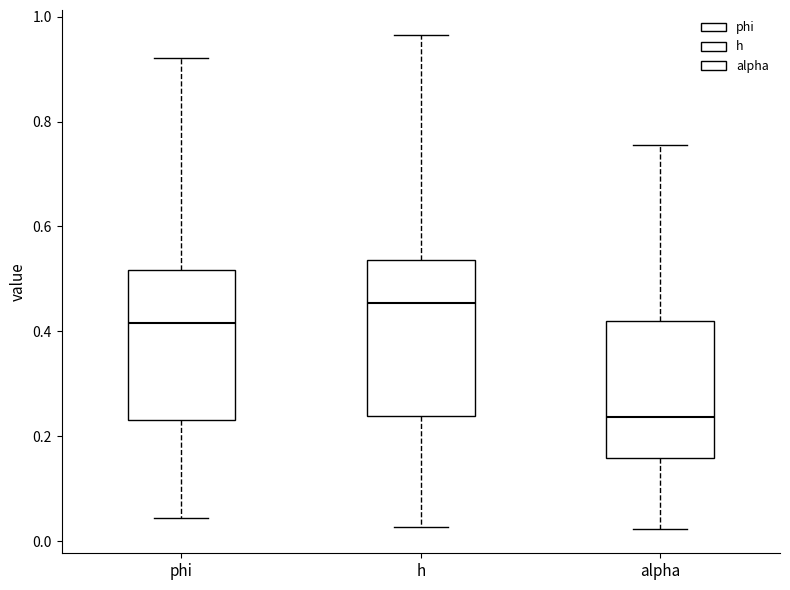

Reading left to right, transcribe this box plot: for each box, give where its median line is, the range the box spans, and where its two whiskers end, as read against the y-axis. The values are not printed on the chart, so give them approximately, as read against the axis.

phi: median 0.42, box 0.24 to 0.52, whiskers 0.04 to 0.92
h: median 0.46, box 0.24 to 0.54, whiskers 0.02 to 0.96
alpha: median 0.24, box 0.16 to 0.42, whiskers 0.02 to 0.76